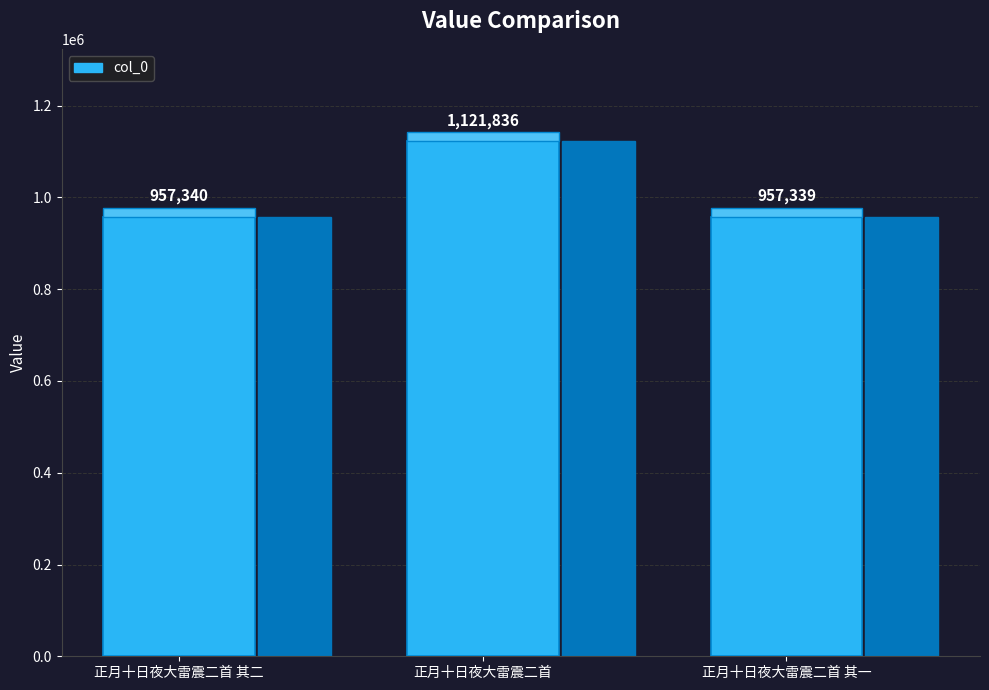

At which category does the chart reach its peak across all series?

正月十日夜大雷震二首